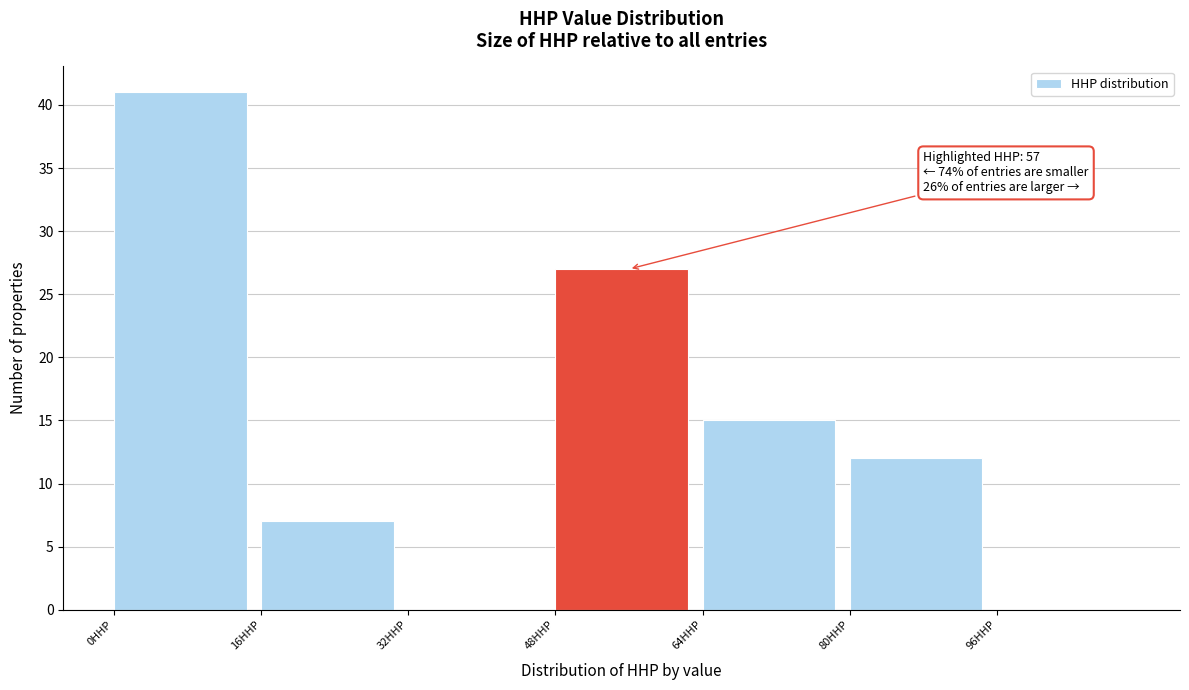

Over which range of the x-axis is the bar tallest?

0 to 16